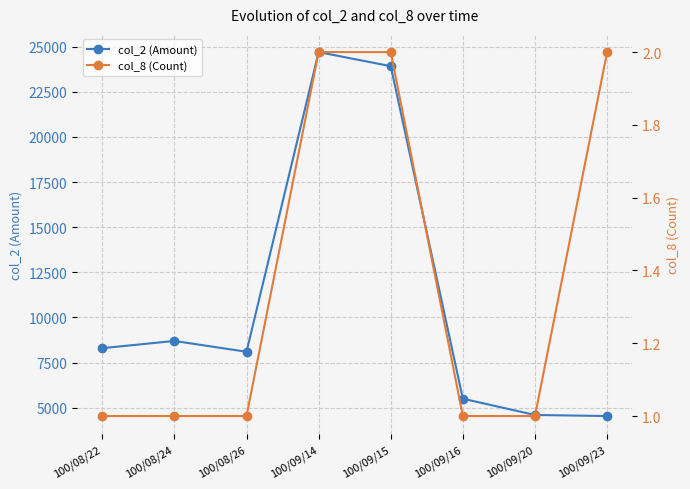

Count the col_8 (Count) values in the range 1 to 2.

8